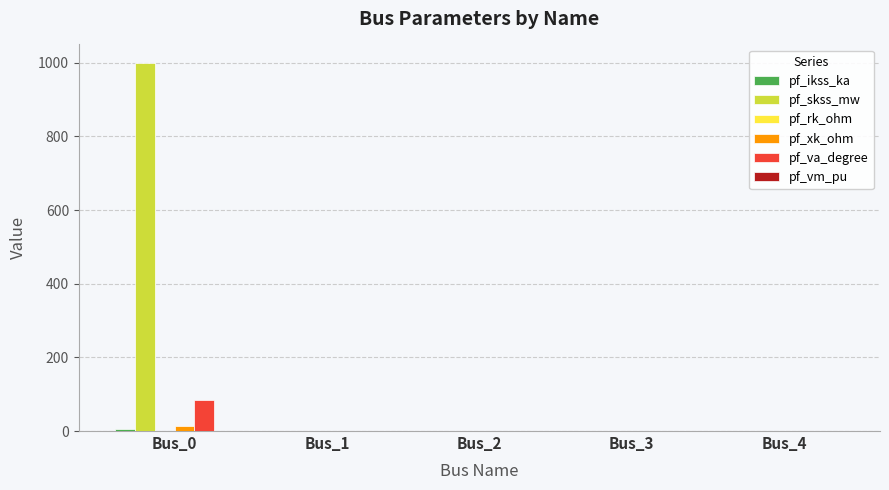

Is it true that pf_va_degree equals 84.3 at Bus_0?

True